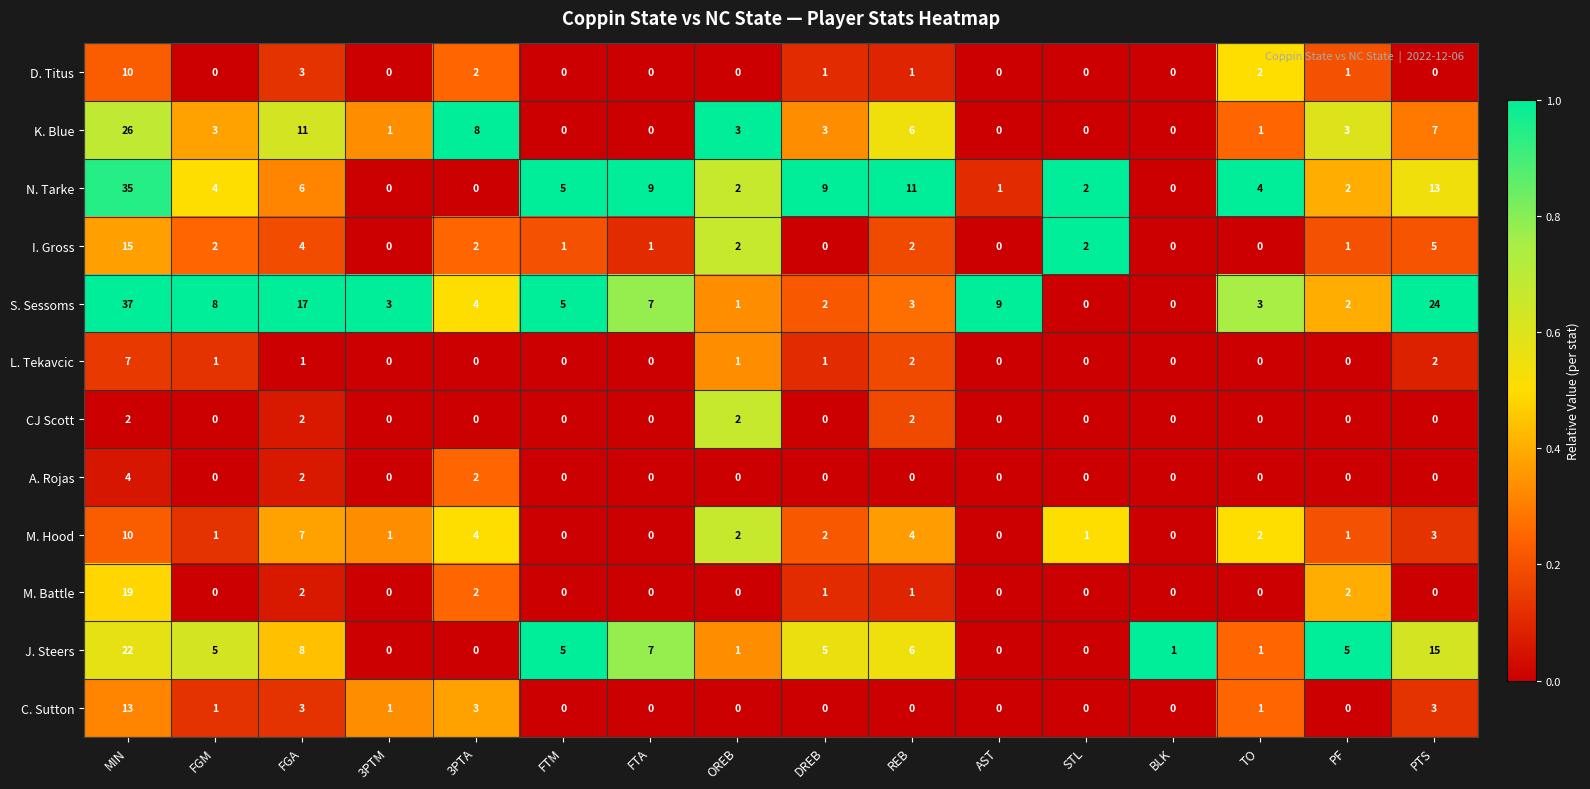

What is the highest value of the L. Tekavcic series?

7